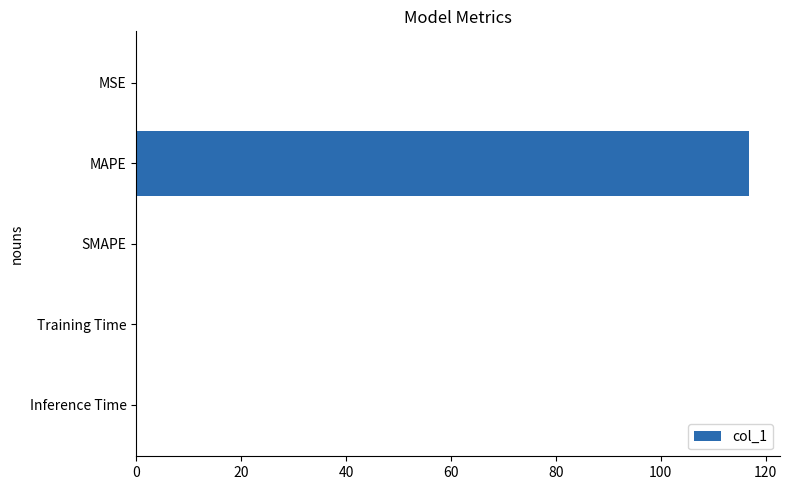

How many series are shown in this chart?

1